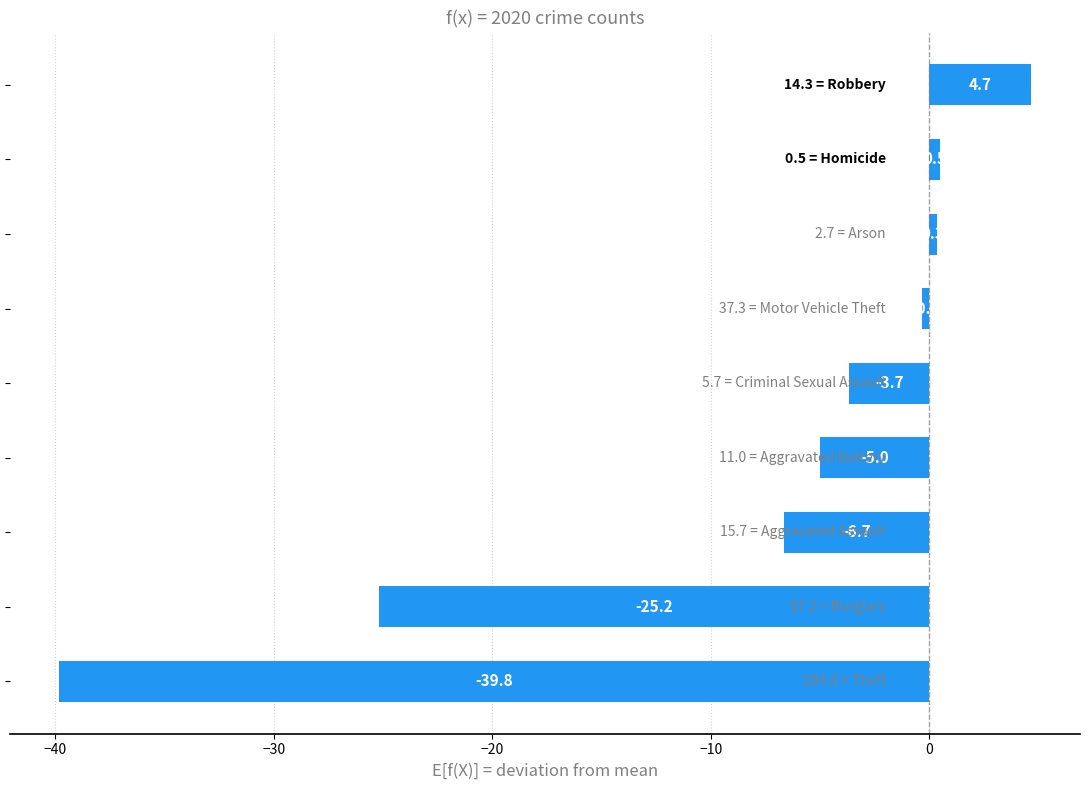

What is the smallest value displayed?

-39.8